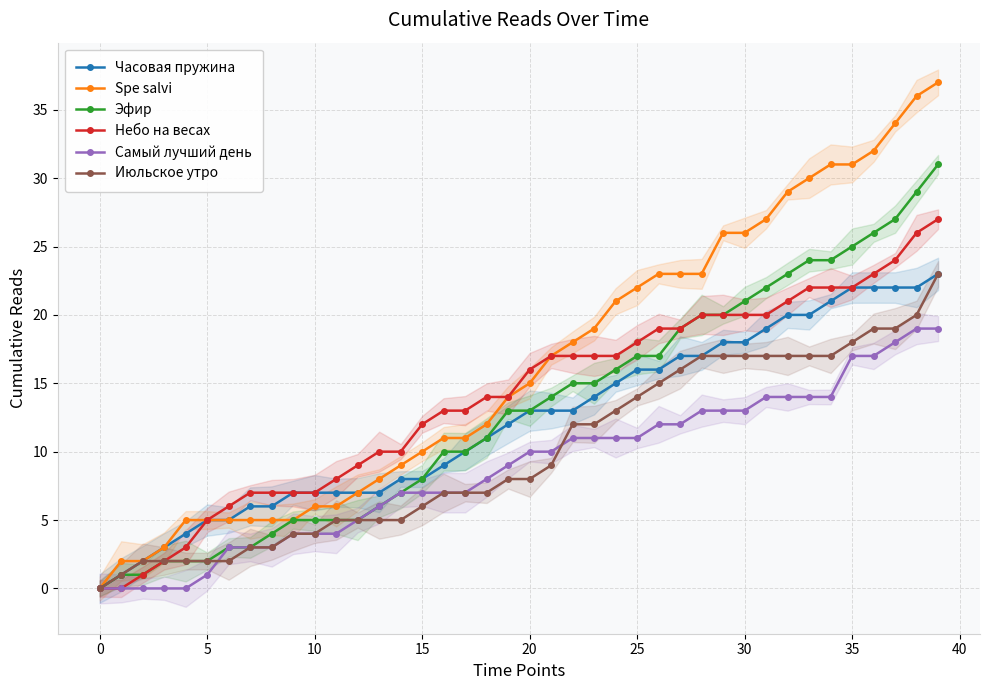

Which category has the highest value in the Небо на весах series?

39